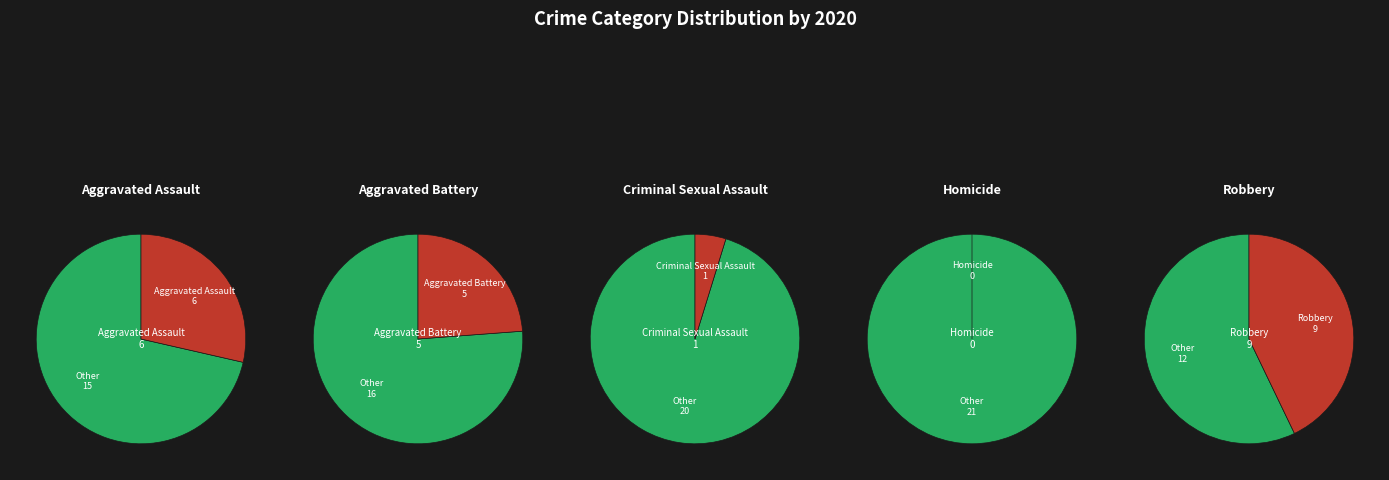

Is Aggravated Battery the majority of the pie?

No